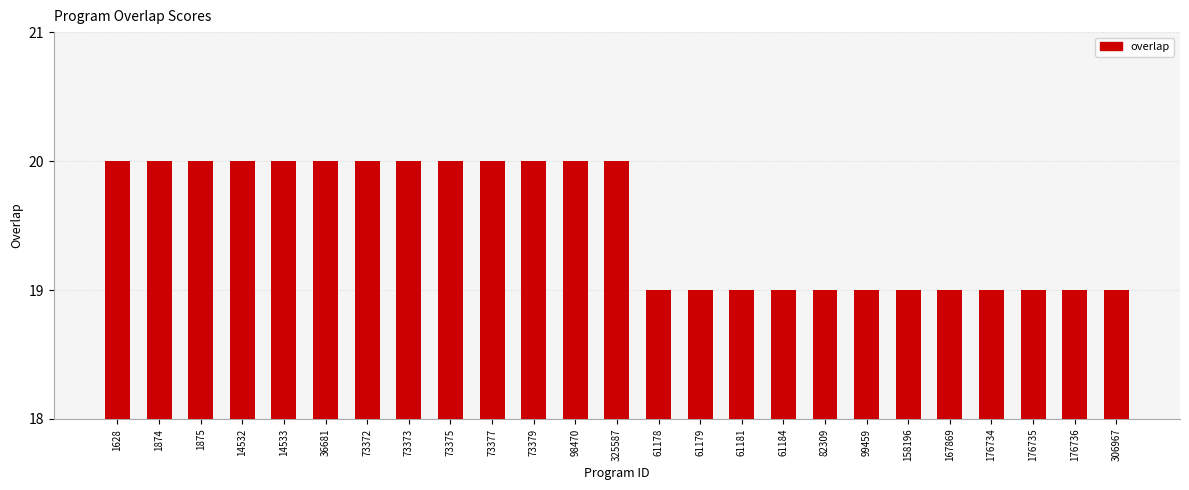

What position from the left is 14532?

4